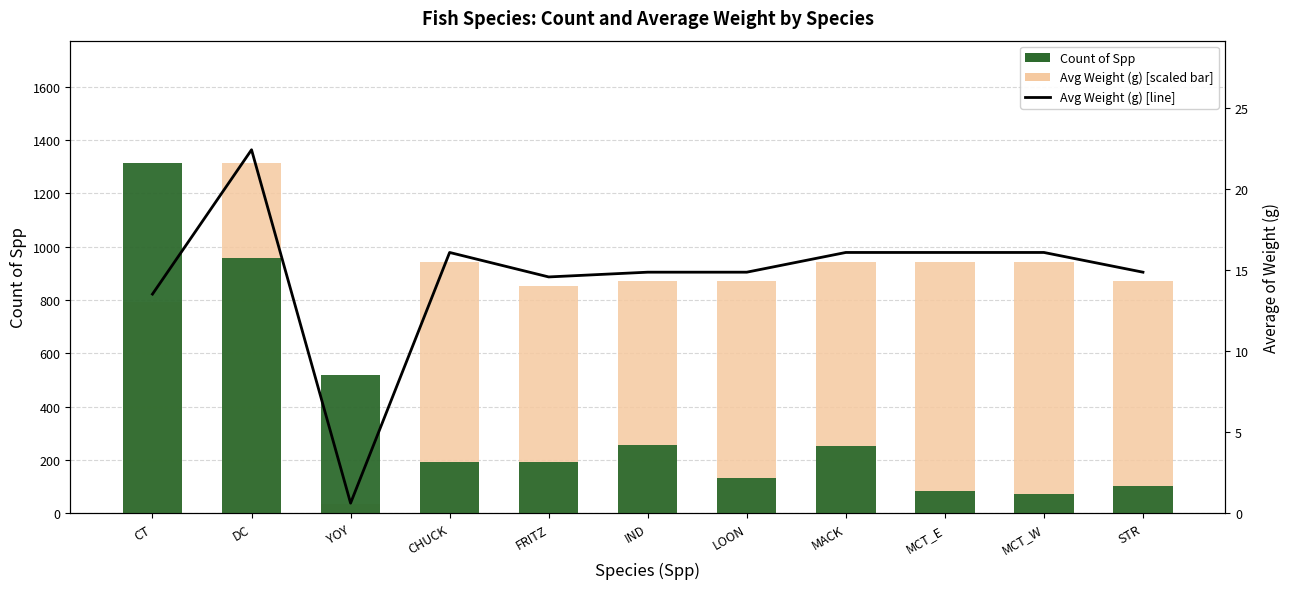

List the labels in order of Avg Weight (g) value, largest first.

DC, CHUCK, MACK, MCT_E, MCT_W, IND, LOON, STR, FRITZ, CT, YOY